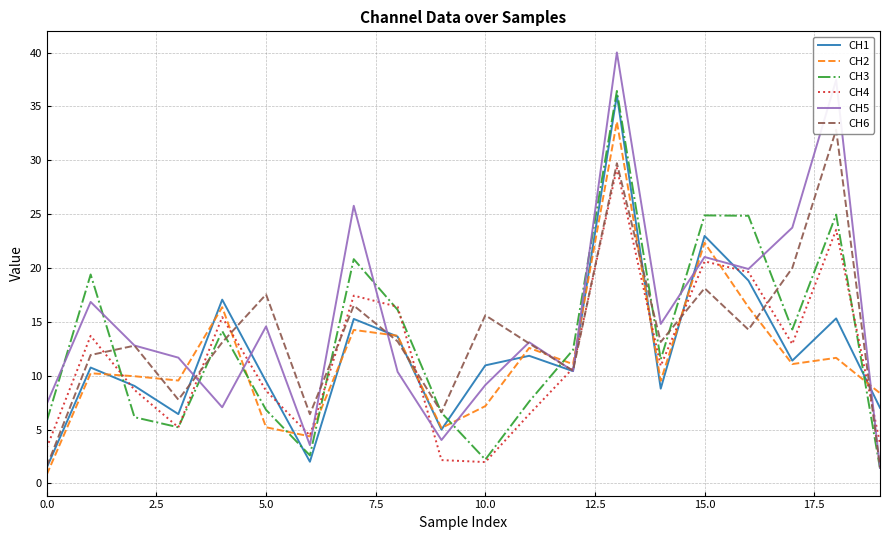

What is the minimum value for CH3?

1.4